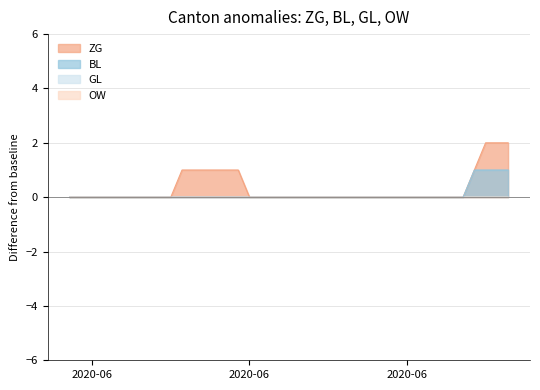

True or false: ZG has a value of 3 at 2020-07-08.

False